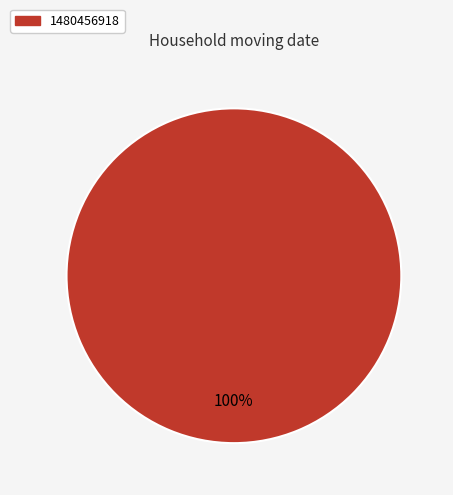

The 1480456918 slice represents 88% of the pie. True or false?

False